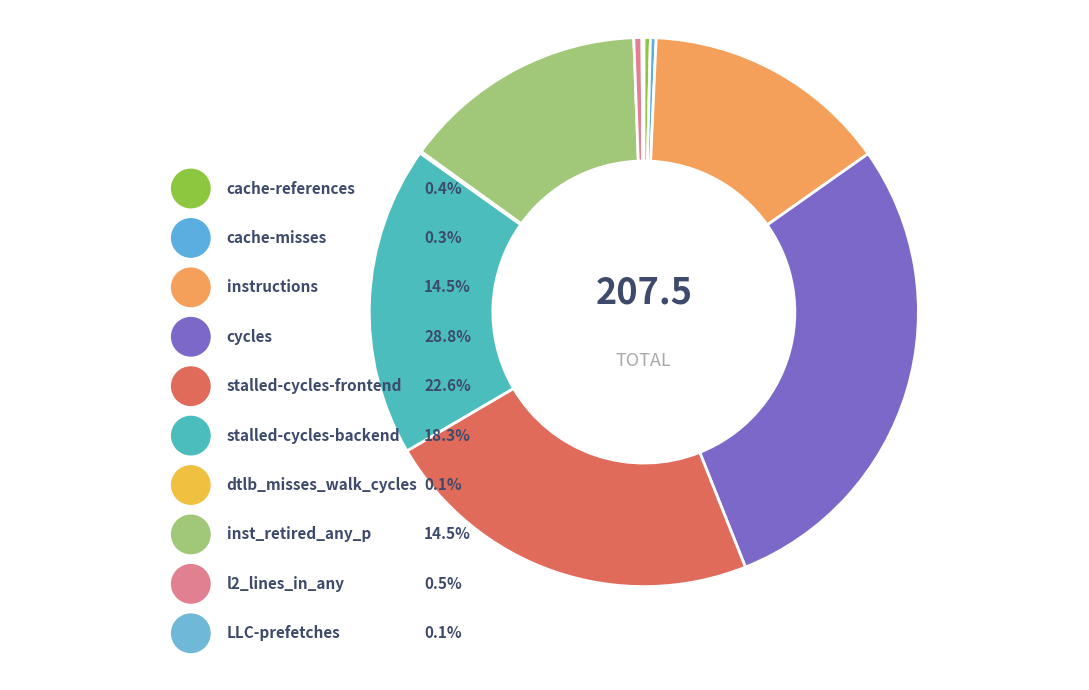

To the nearest percent, what portion does cycles represent?

29%